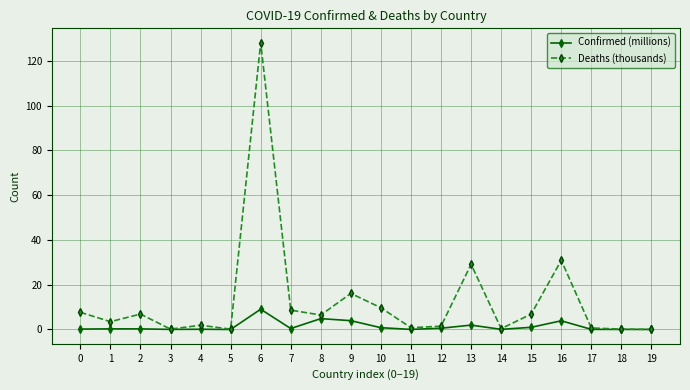

Which series has the largest range (max minus min)?

Deaths (thousands)